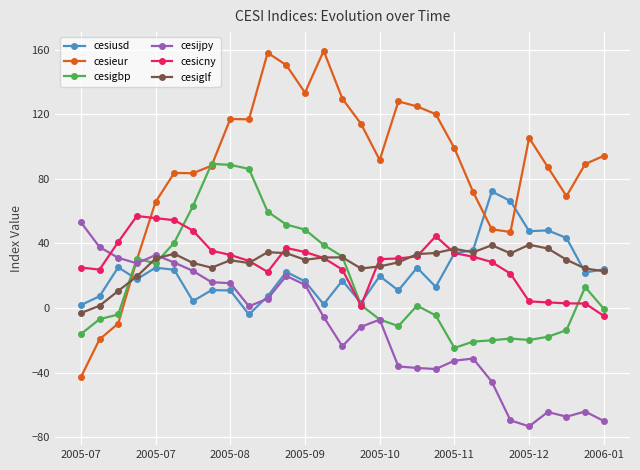

Which series has the widest spread of values?

cesieur